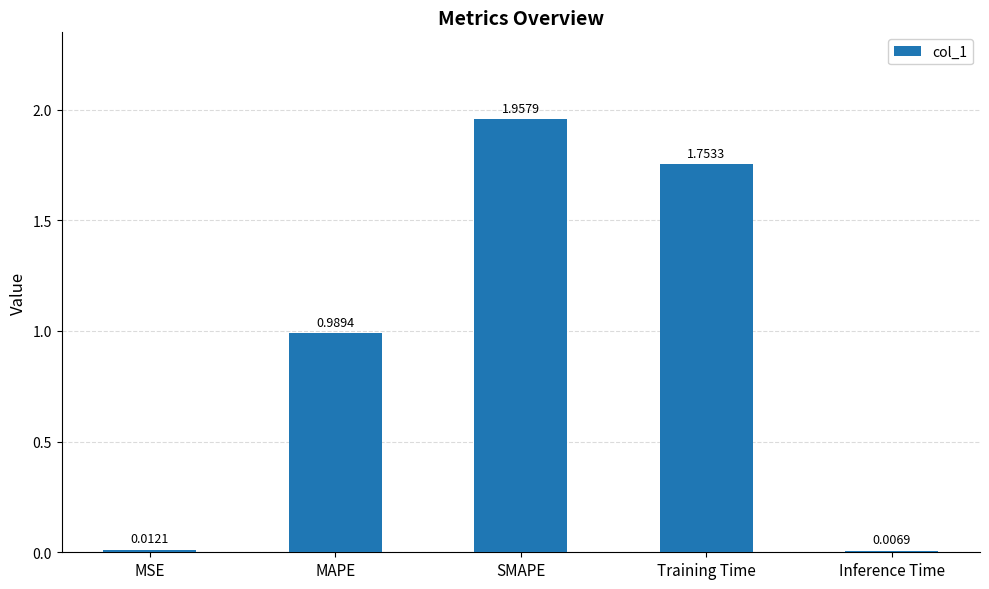

At which label is the value closest to 0?

Inference Time